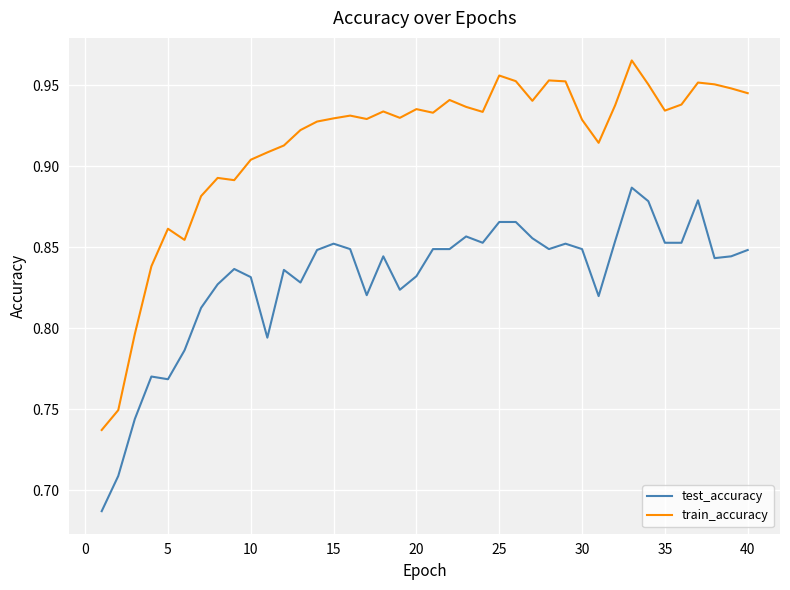

Which series has the largest total across all categories?

train_accuracy